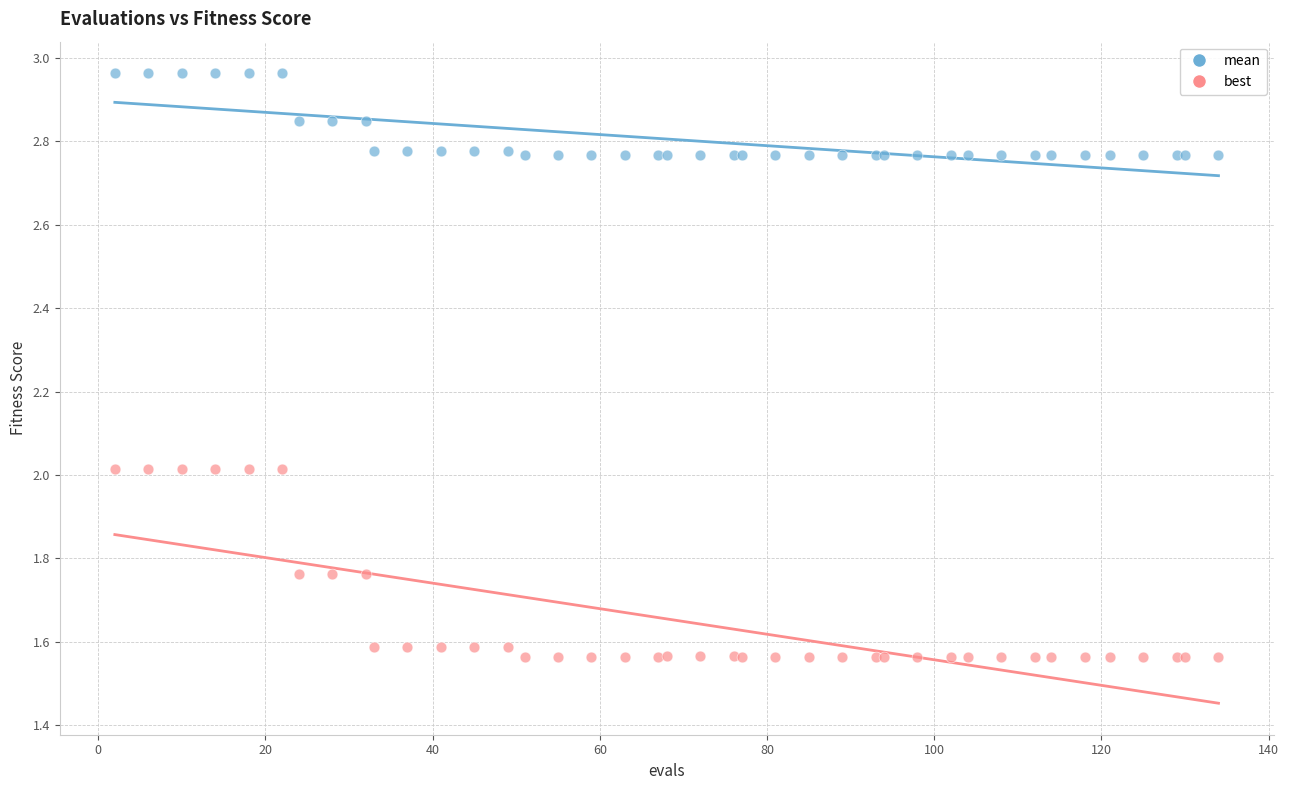

Which series has the largest Y range (max minus min)?

best